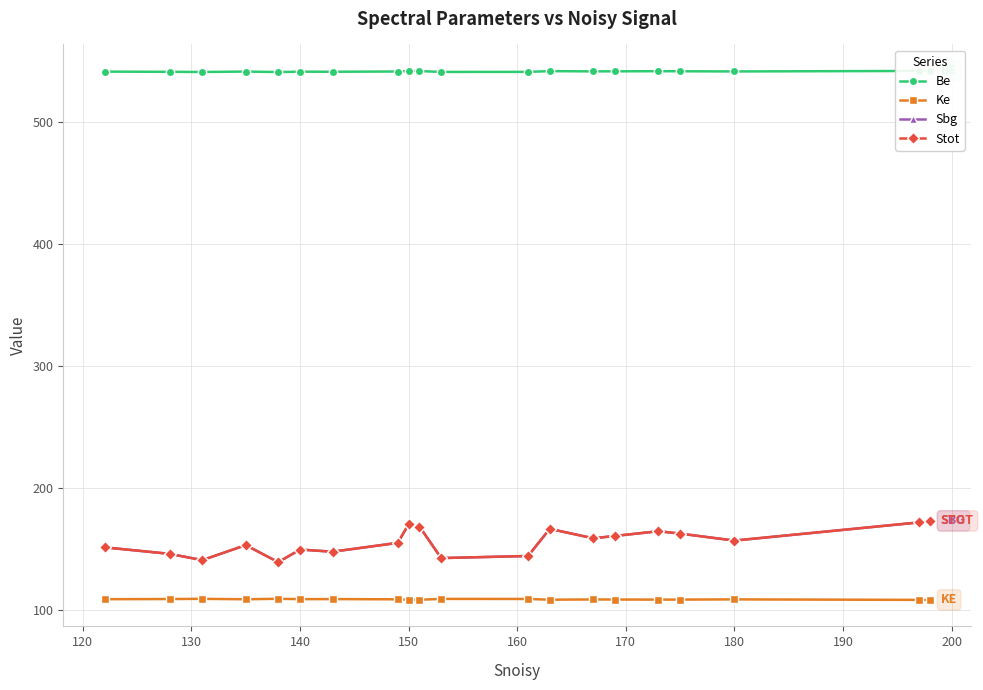

Rank the series by their maximum value, from lowest to highest.

Ke, Sbg, Stot, Be